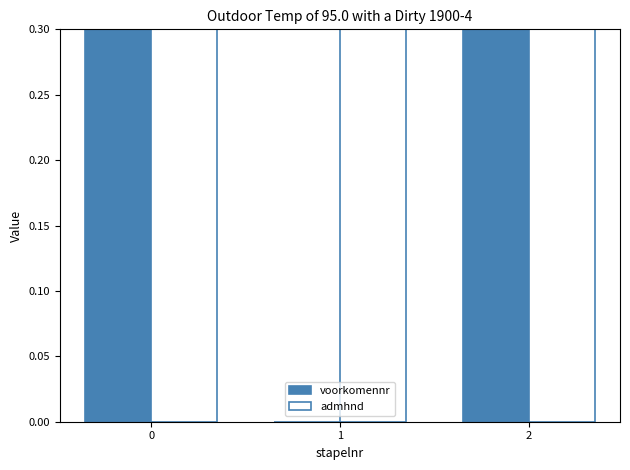

Does the chart contain any negative values?

No